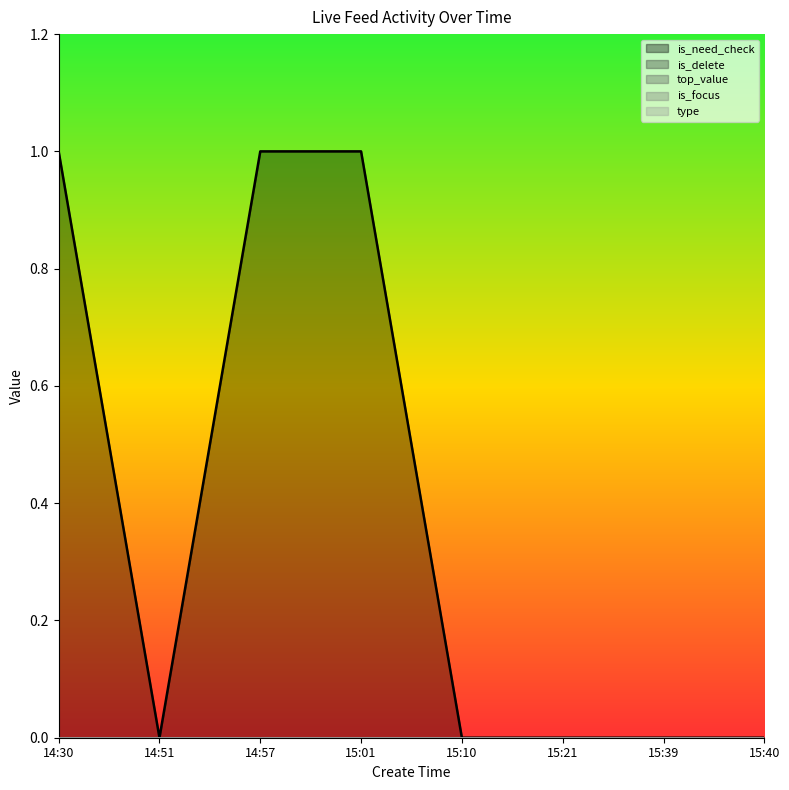

Which series has the largest total across all categories?

is_need_check